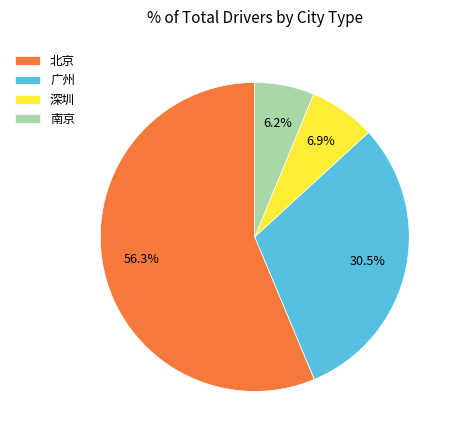

Which has a higher value, 深圳 or 北京?

北京